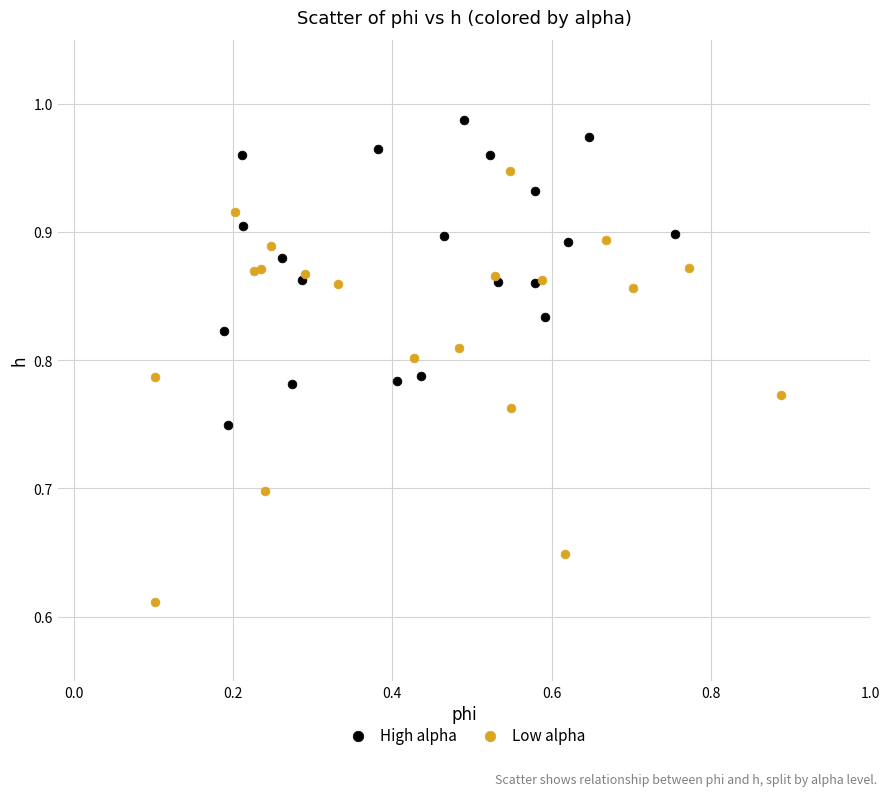

What are all the series names shown in the legend?

High alpha, Low alpha